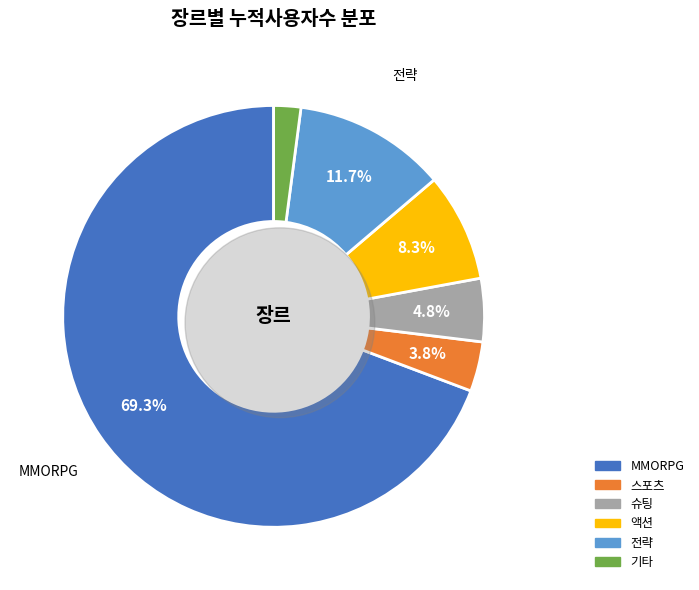

What is the majority slice?

MMORPG